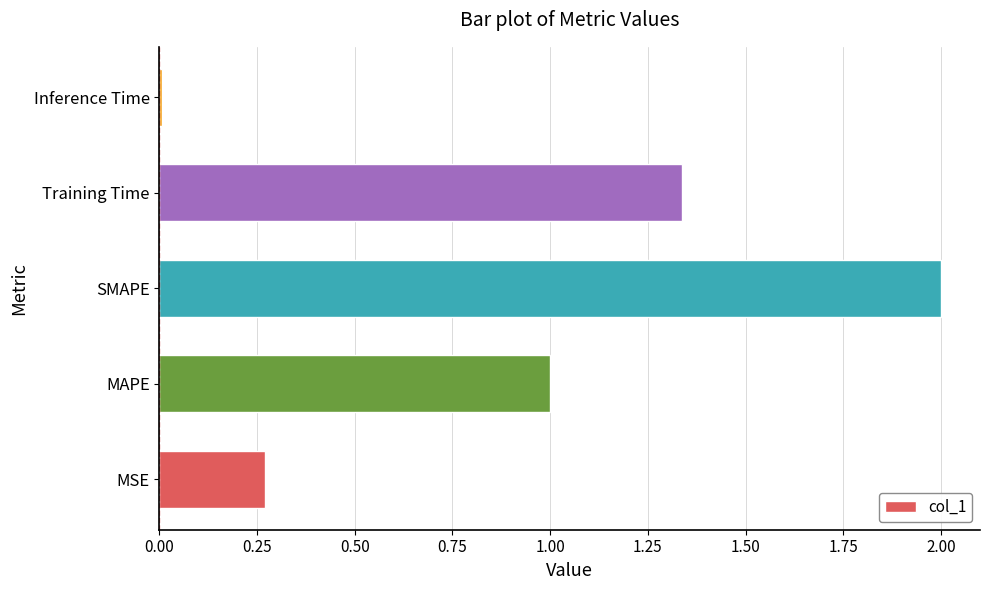

True or false: the data shows 2.0 at SMAPE.

True